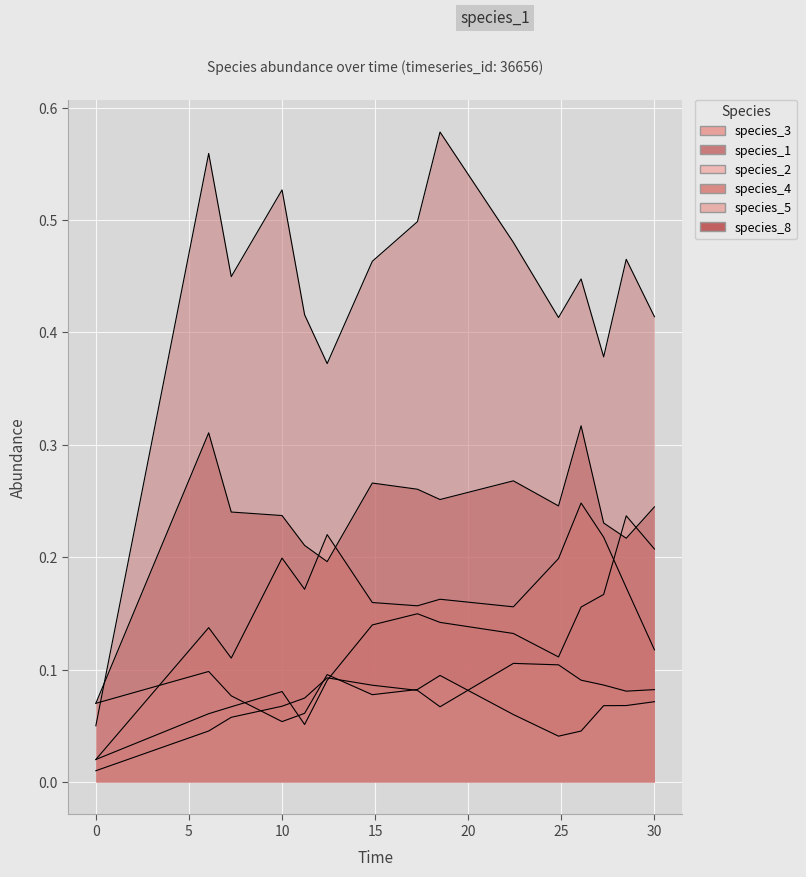

How many times do species_3 and species_8 cross each other?

2